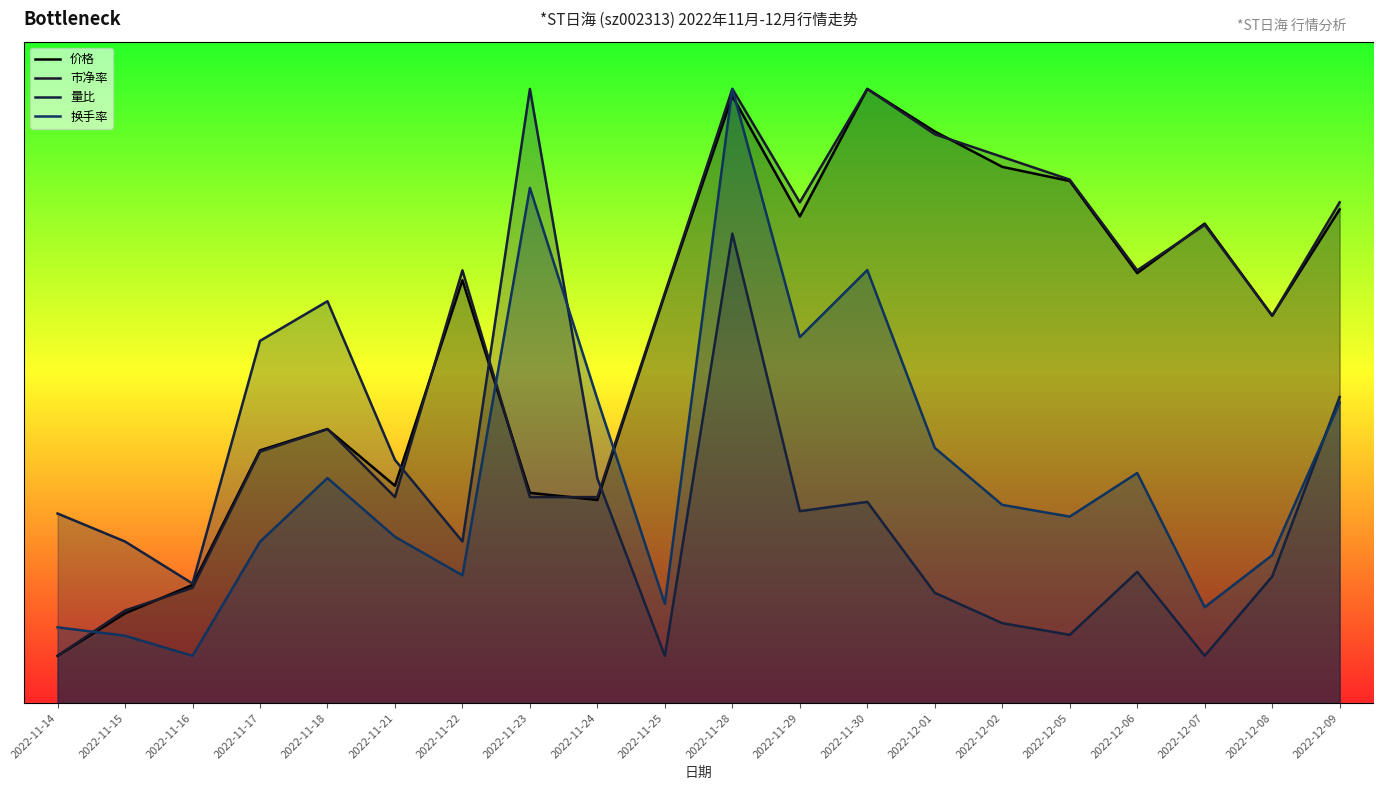

What is the label of the 20th point from the right?

2022-11-14